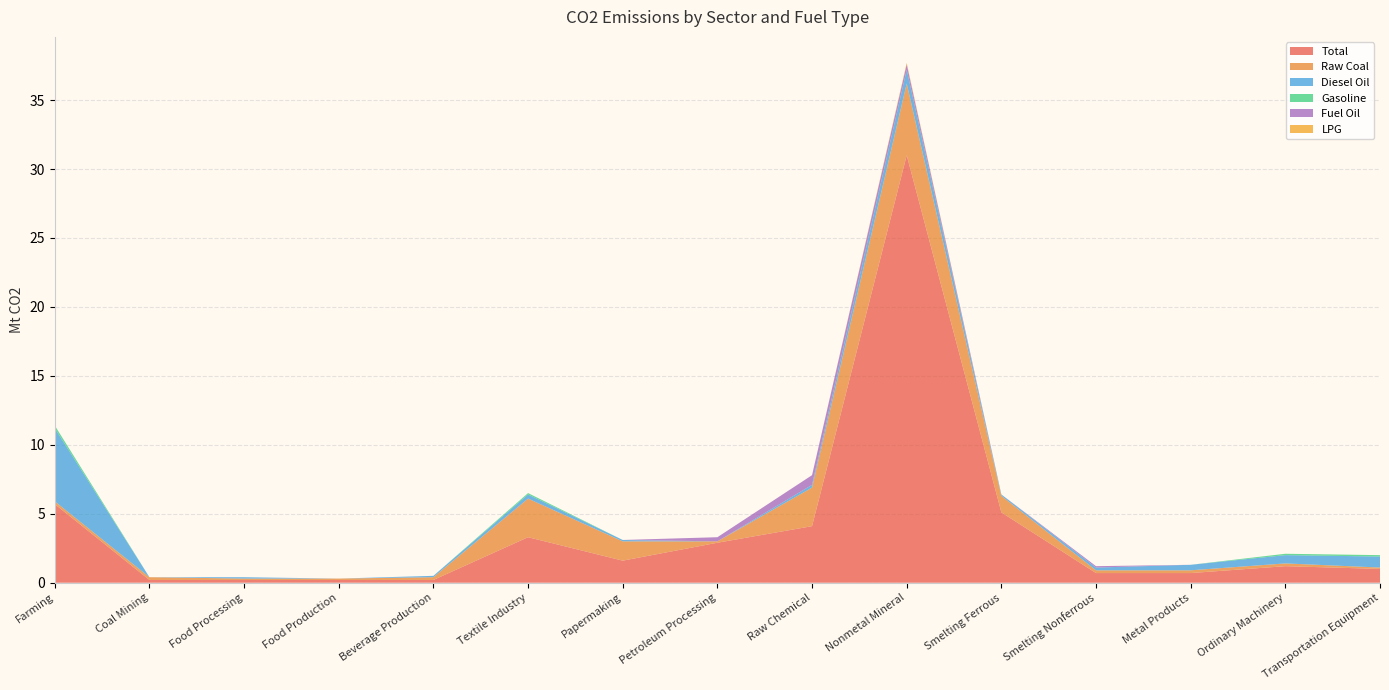

Reading right to left, what are all the values shown in this chart?

Total: 1.0	1.2	0.7	0.7	5.1	31.0	4.1	2.9	1.6	3.3	0.2	0.2	0.2	0.2	5.7
Raw Coal: 0.1	0.2	0.2	0.2	1.2	5.2	2.8	0.1	1.4	2.8	0.2	0.1	0.1	0.2	0.2
Diesel Oil: 0.8	0.6	0.4	0.2	0.1	1.0	0.2	0.0	0.1	0.3	0.1	0.0	0.1	0.0	5.3
Gasoline: 0.1	0.1	0.0	0.0	0.0	0.0	0.0	0.0	0.0	0.1	0.0	0.0	0.0	0.0	0.2
Fuel Oil: 0.0	0.0	0.0	0.1	0.0	0.4	0.7	0.3	0.0	0.0	0.0	0.0	0.0	0.0	0.0
LPG: 0.0	0.0	0.0	0.0	0.0	0.1	0.0	0.0	0.0	0.0	0.0	0.0	0.0	0.0	0.0